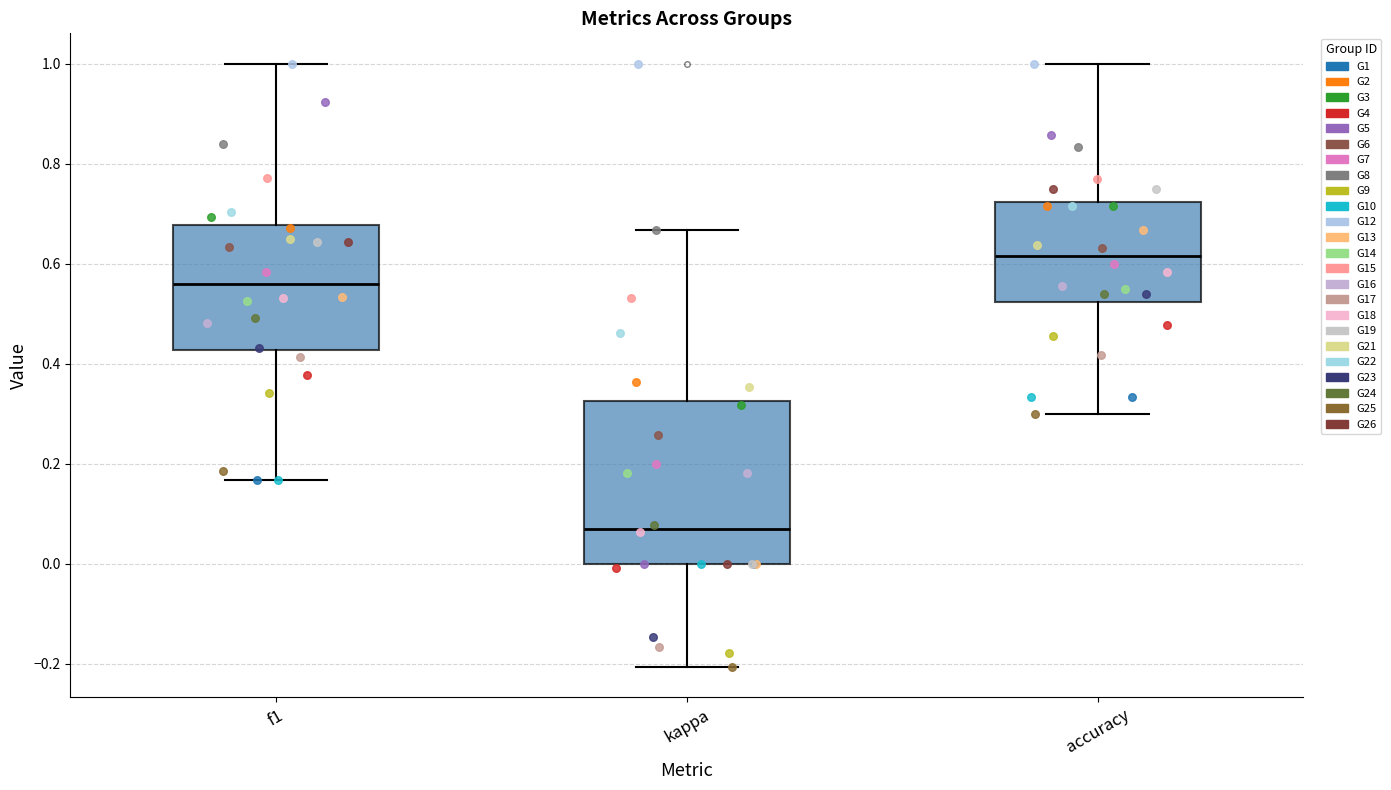

Which box is the tallest, from its lower edge to its upper edge?

kappa